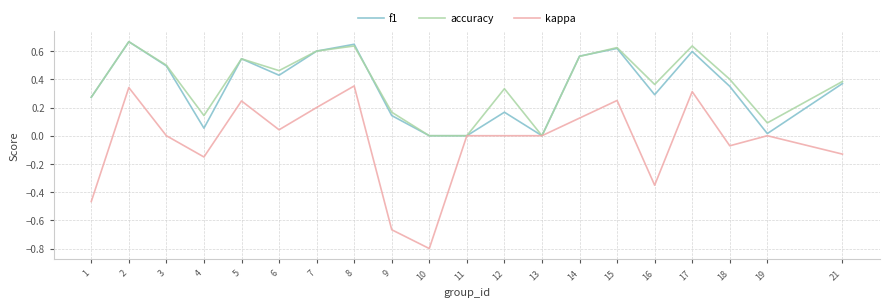

True or false: accuracy has a value of 0.0 at 11.

True